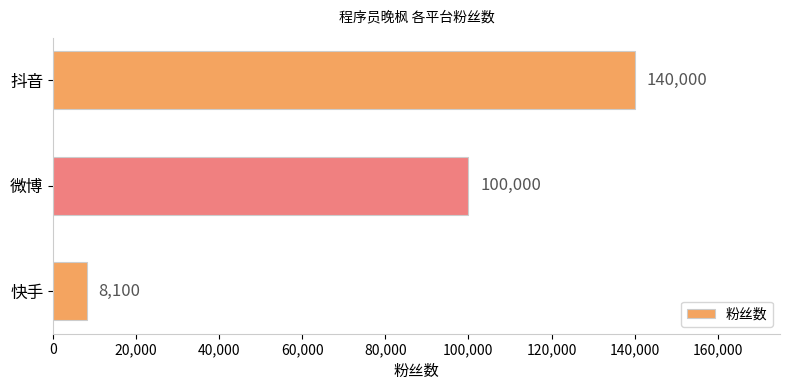

List the labels in order of value, largest first.

抖音, 微博, 快手